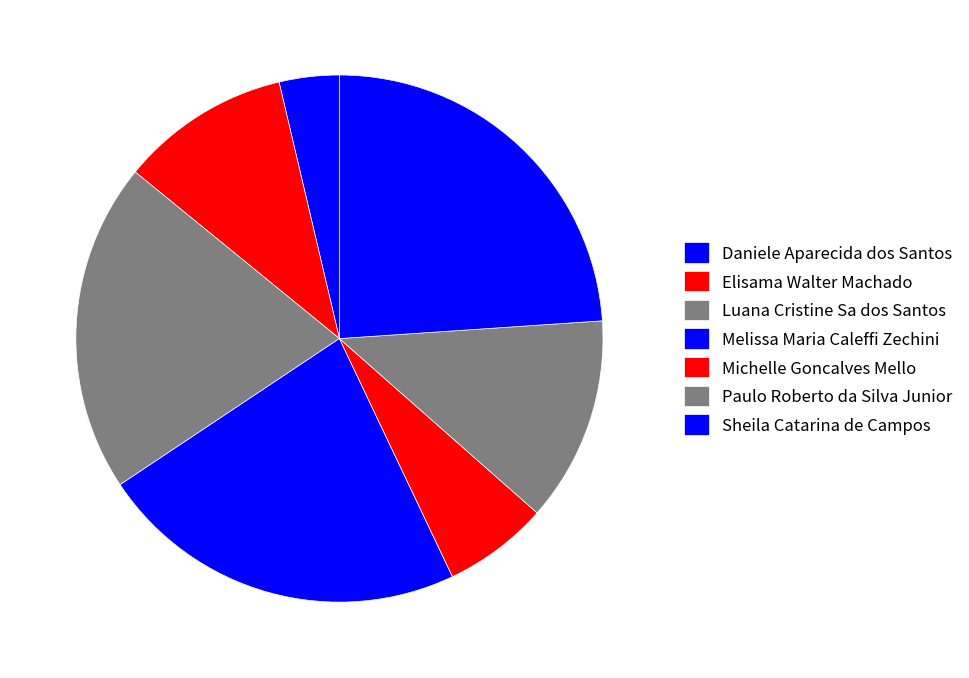

What percentage do Luana Cristine Sa dos Santos and Daniele Aparecida dos Santos together represent?

23.9%